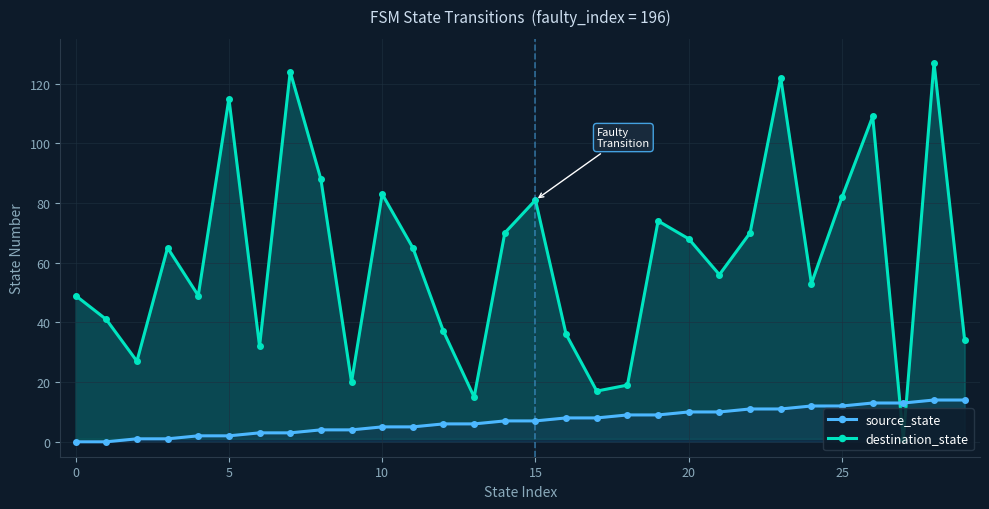

How many lines are shown in the chart?

2